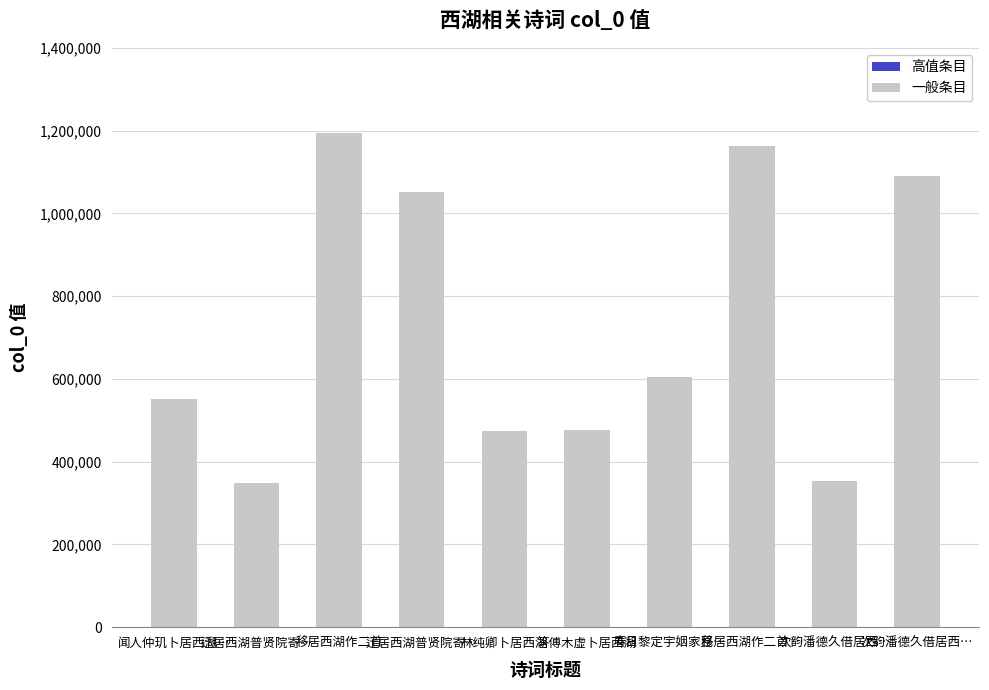

How many data points are less than 604844?

5